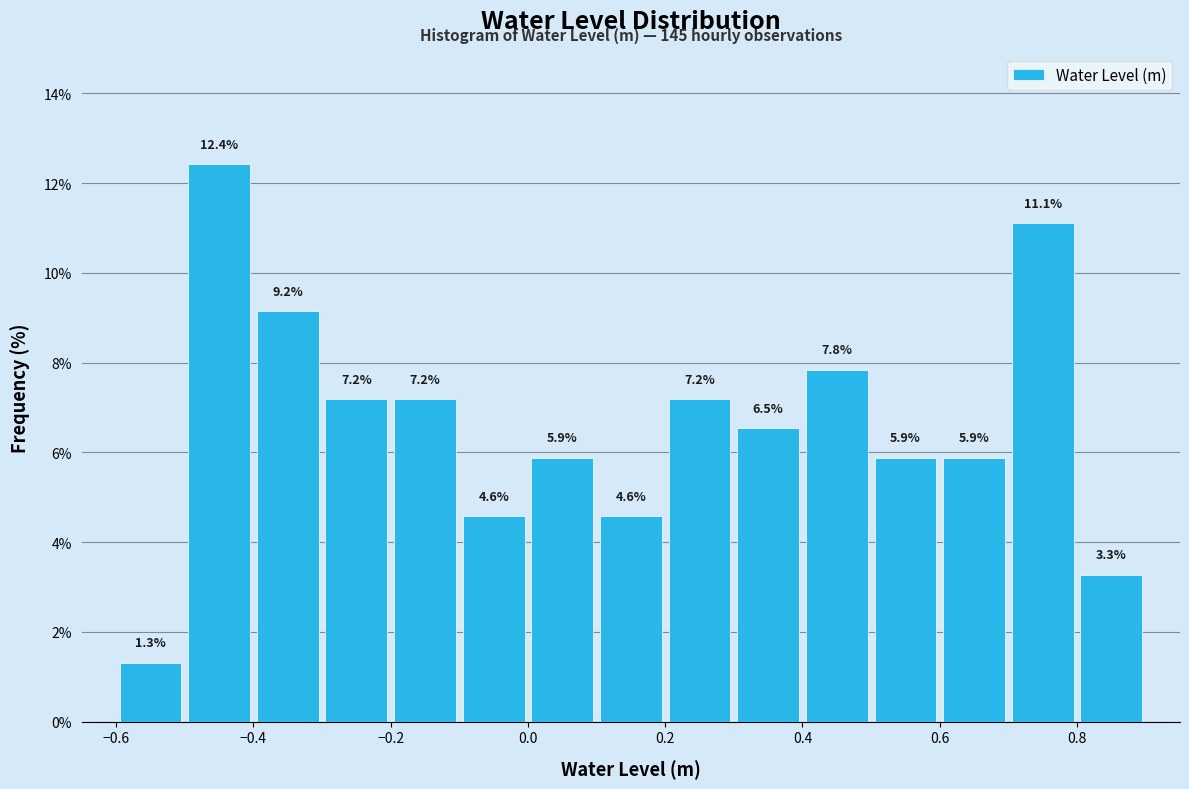

How tall is the bar that spans 0.2 to 0.3 on the x-axis?

7.2